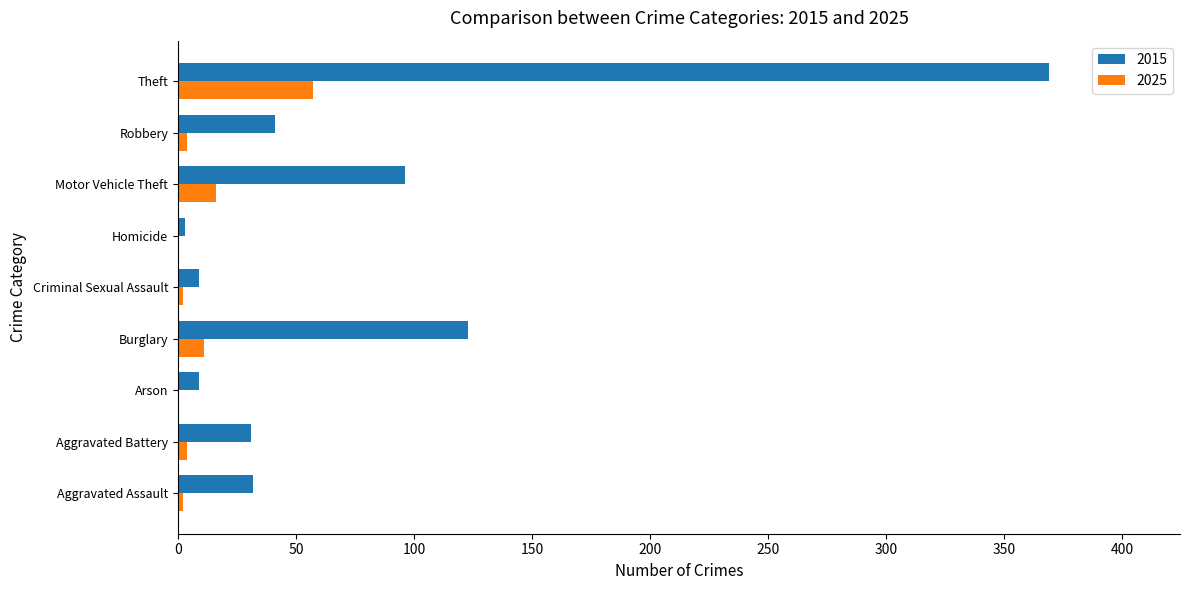

What is the greatest value displayed?

369